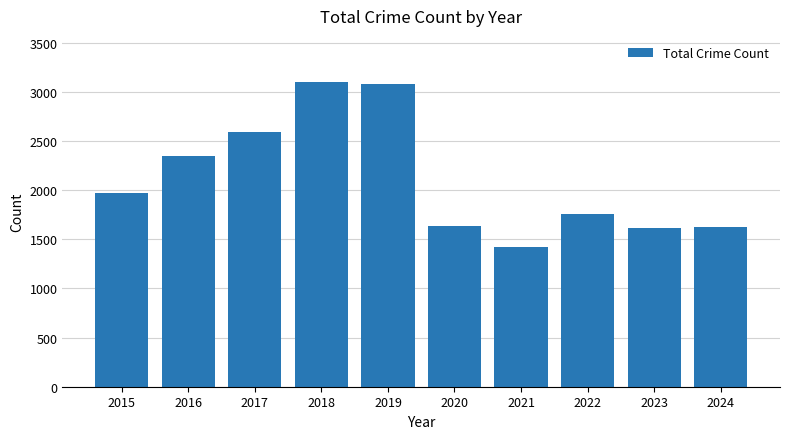

What is the sum of the values at 2015 and 2022?

3729